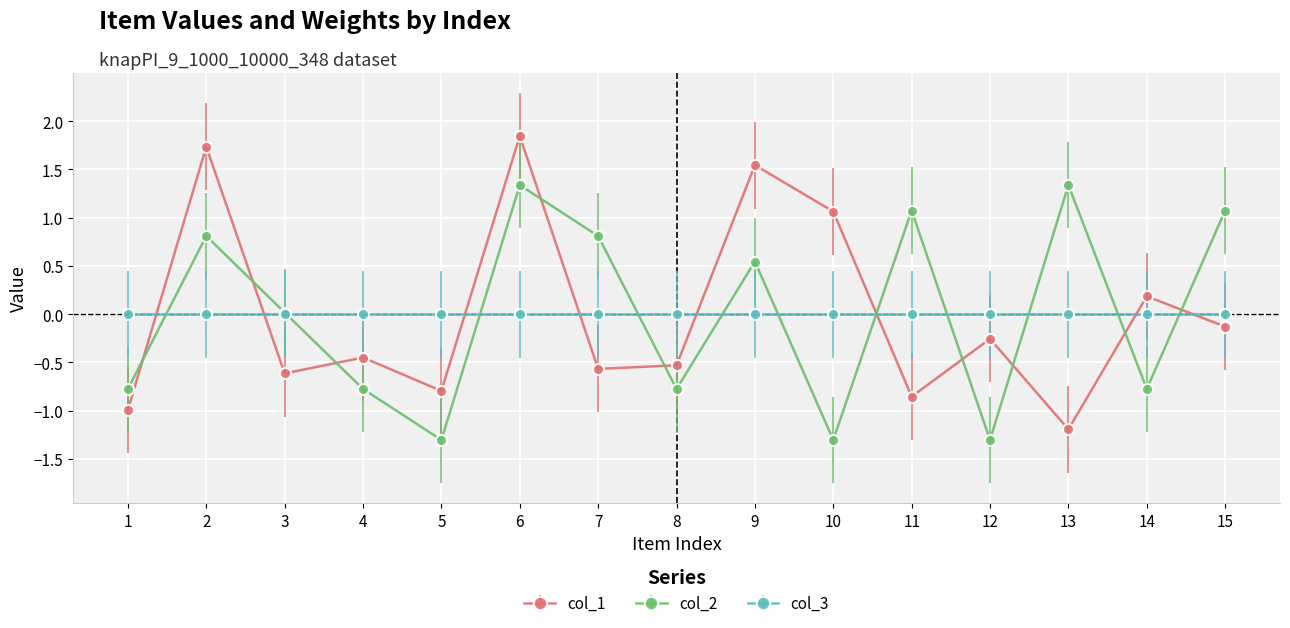

Is the value of col_2 at 11 greater than the value of col_3 at 9?

Yes